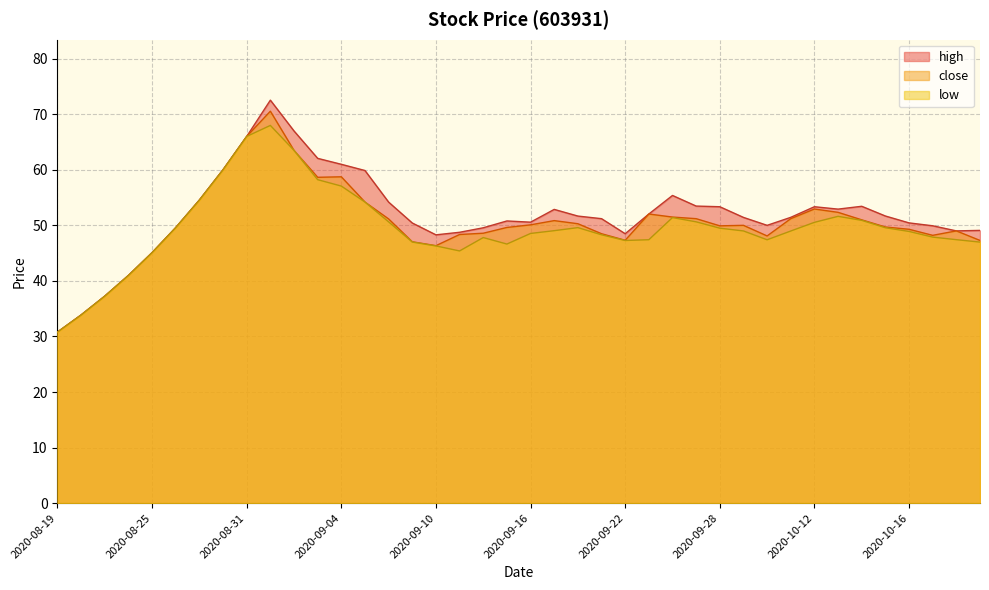

List the series in order of their peak value, lowest first.

low, close, high